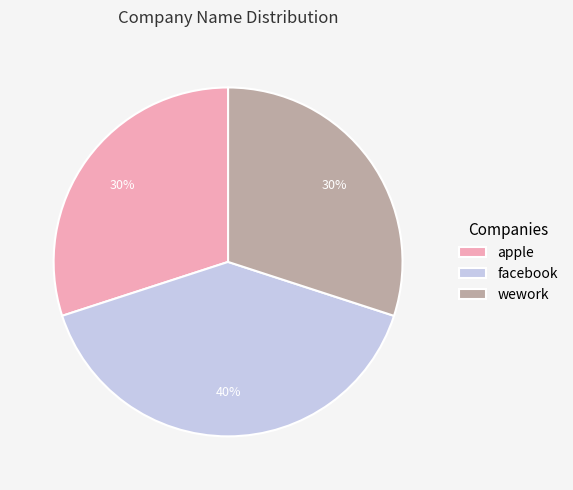

How many slices are in this pie chart?

3